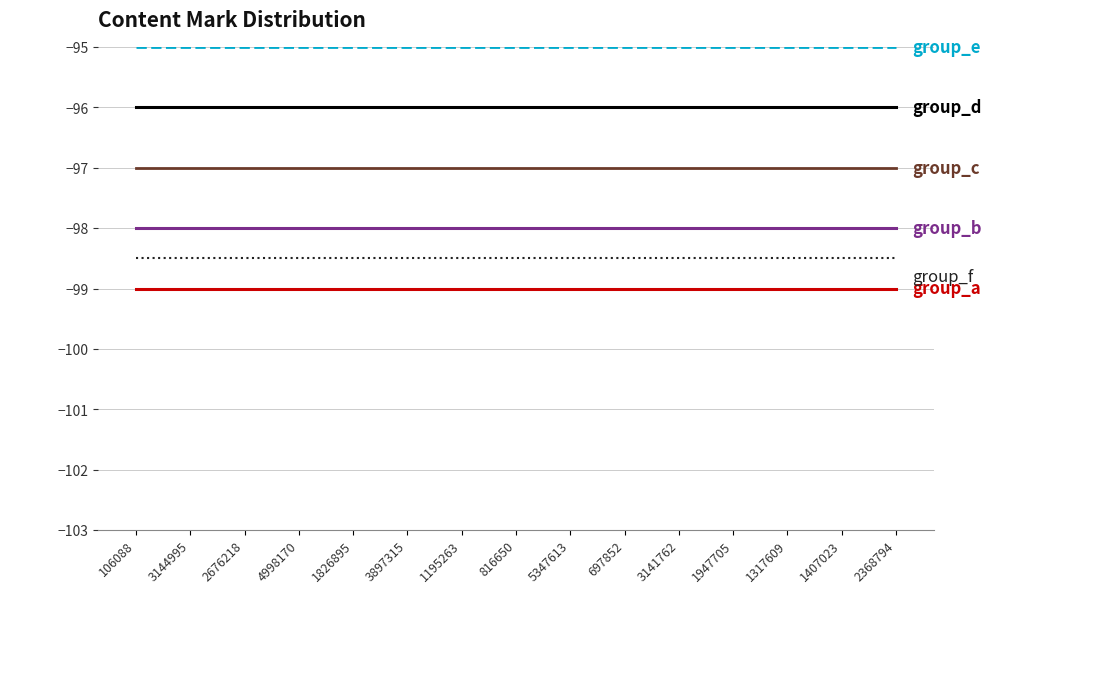

What is the greatest value displayed?

-95.0